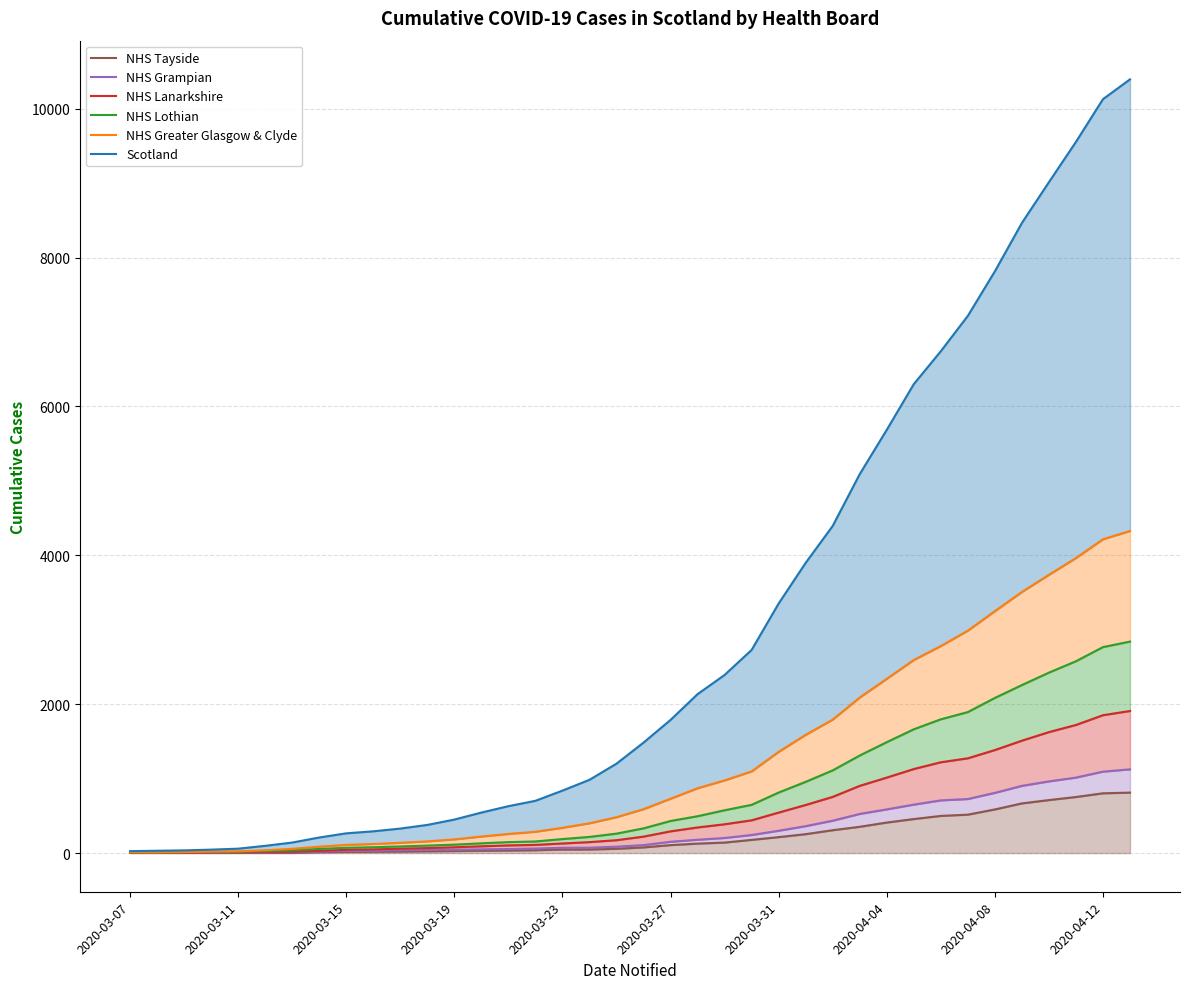

Is it true that NHS Lothian equals 2767 at 2020-04-12?

True